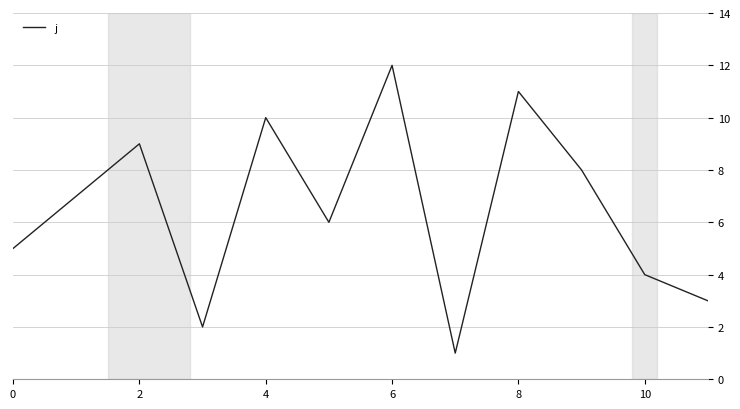

How many interior local peaks (higher than both neighbors) does the data have?

4